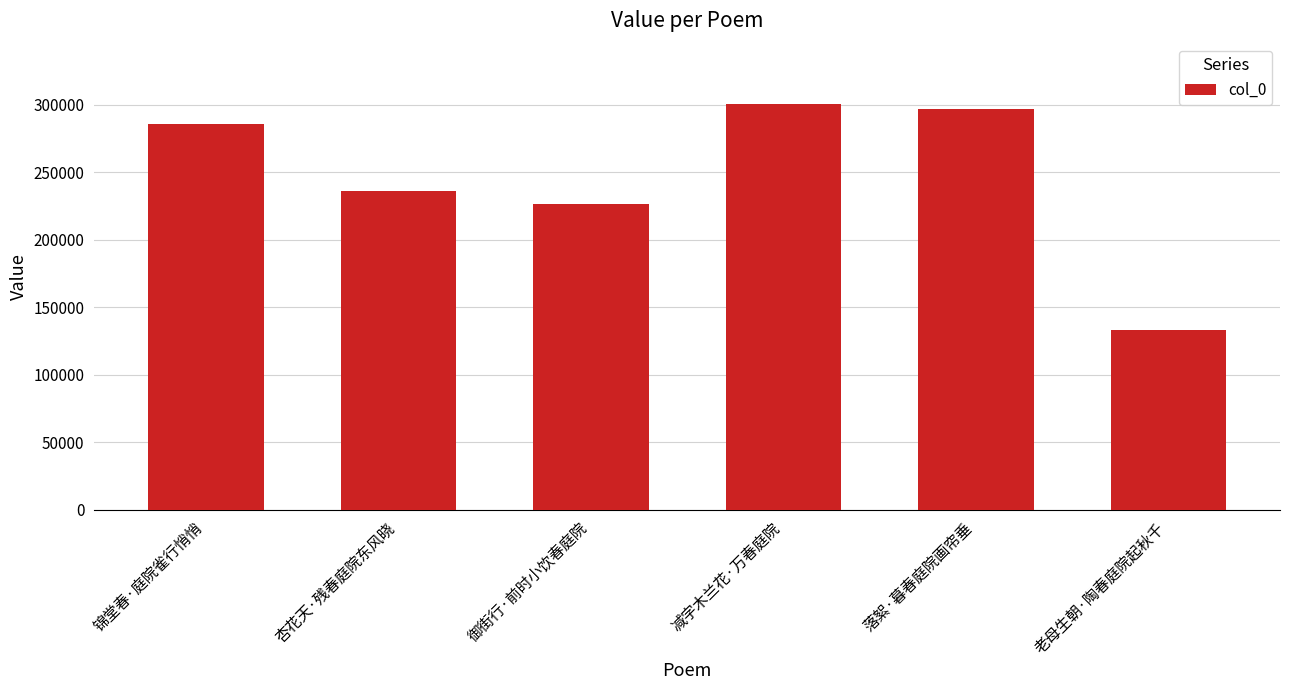

How many series are shown in this chart?

1